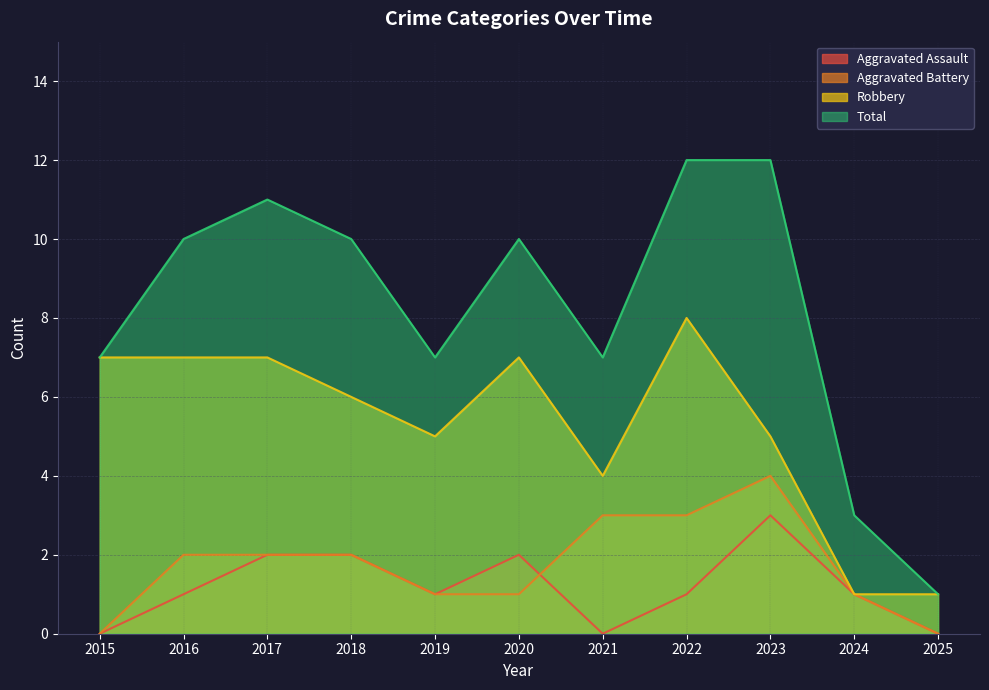

True or false: Total and Aggravated Battery intersect in this chart.

False